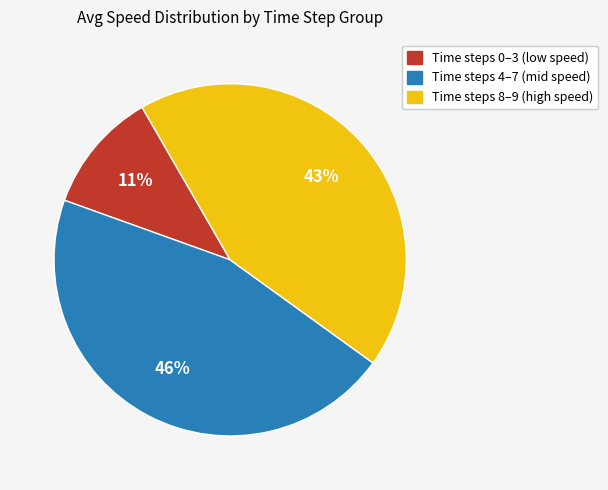

To the nearest percent, what is the combined percentage of Time steps 4–7 (mid speed) and Time steps 0–3 (low speed)?

57%